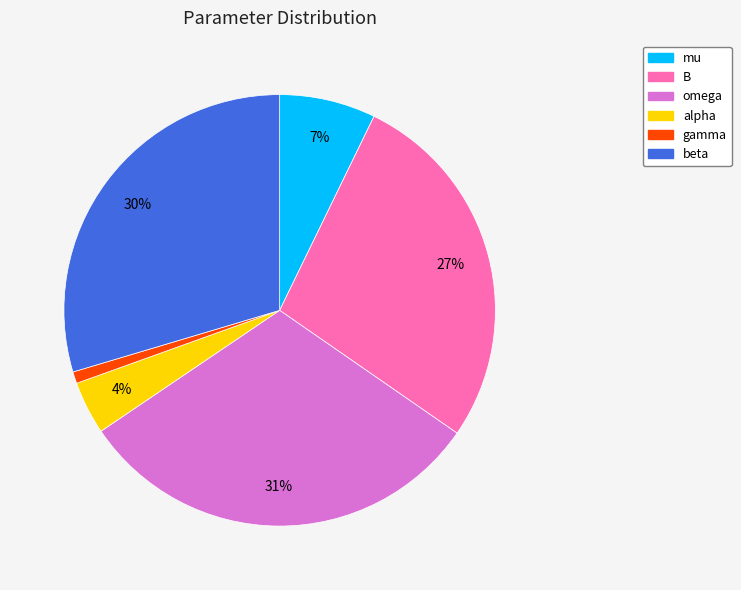

To the nearest percent, what is the difference between the mu and gamma slice percentages?

6%